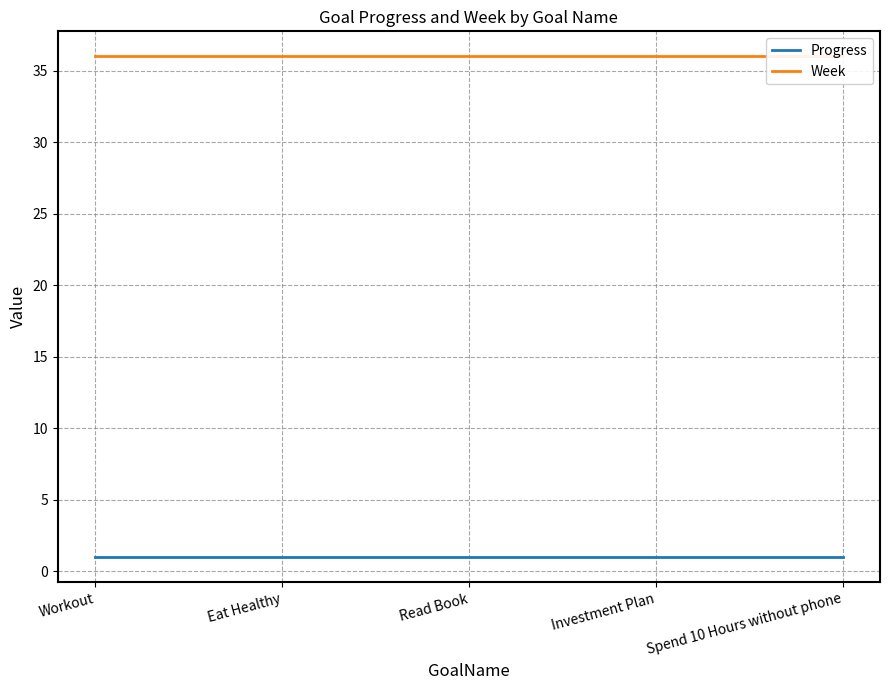

Reading left to right, what are all the values shown in this chart?

Progress: Workout=1.0	Eat Healthy=1.0	Read Book=1.0	Investment Plan=1.0	Spend 10 Hours without phone=1.0
Week: Workout=36.0	Eat Healthy=36.0	Read Book=36.0	Investment Plan=36.0	Spend 10 Hours without phone=36.0